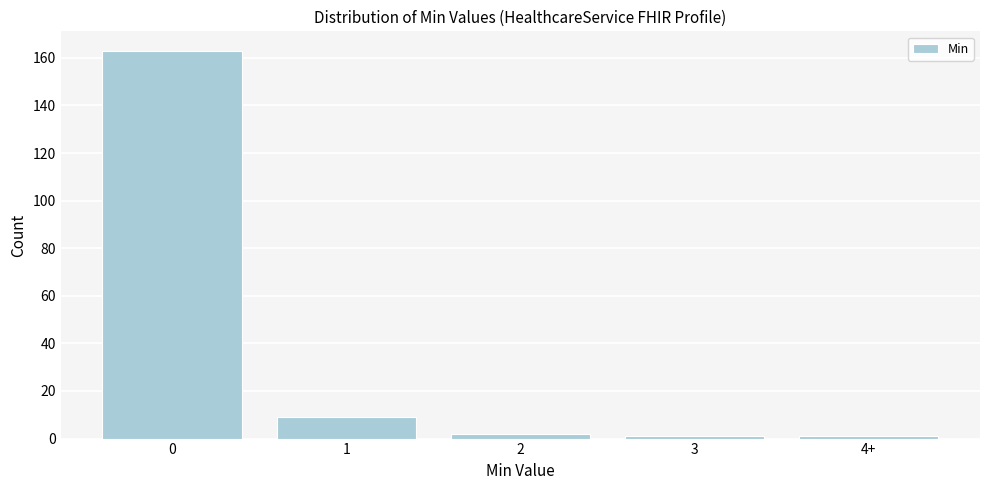

Reading right to left, transcribe all the data shown in this chart.

4+=1	3=1	2=2	1=9	0=163